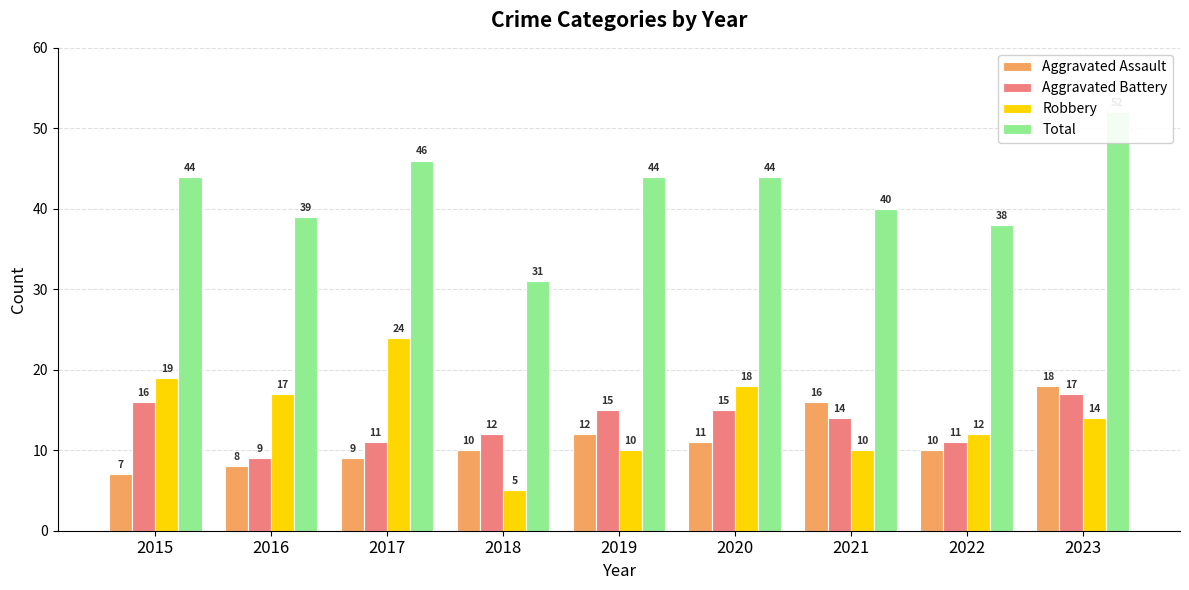

How many bars are there in each group?

4